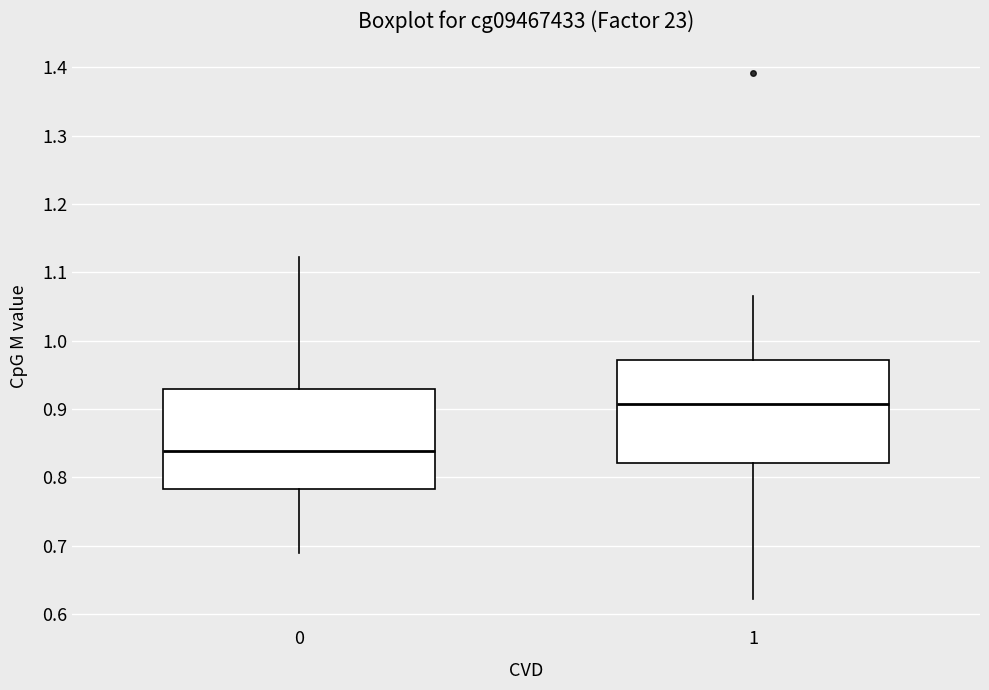

Reading left to right, transcribe this box plot: for each box, give where its median line is, the range the box spans, and where its two whiskers end, as read against the y-axis. The values are not printed on the chart, so give them approximately, as read against the axis.

0: median 0.84, box 0.78 to 0.93, whiskers 0.69 to 1.12
1: median 0.91, box 0.82 to 0.97, whiskers 0.62 to 1.07